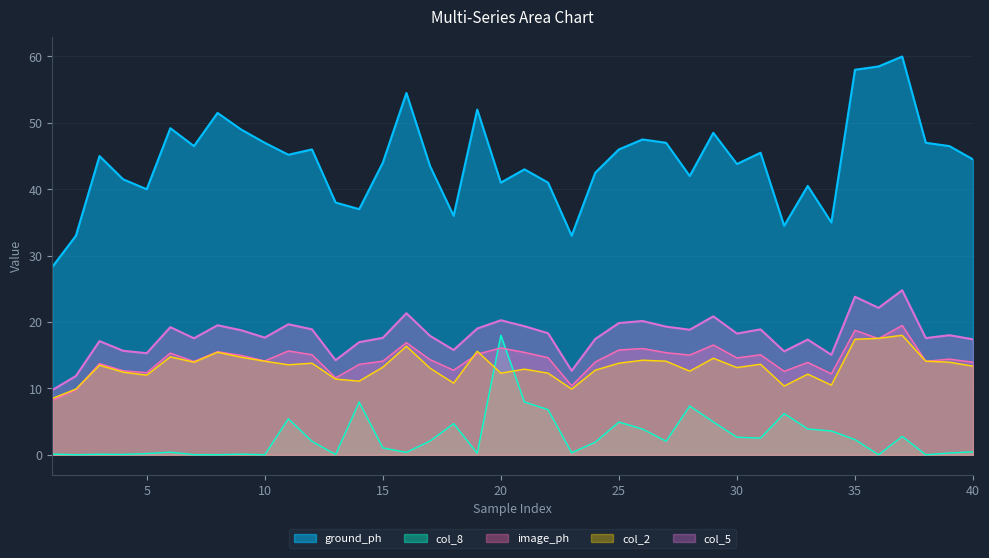

How many data points in col_5 are less than 18?

19